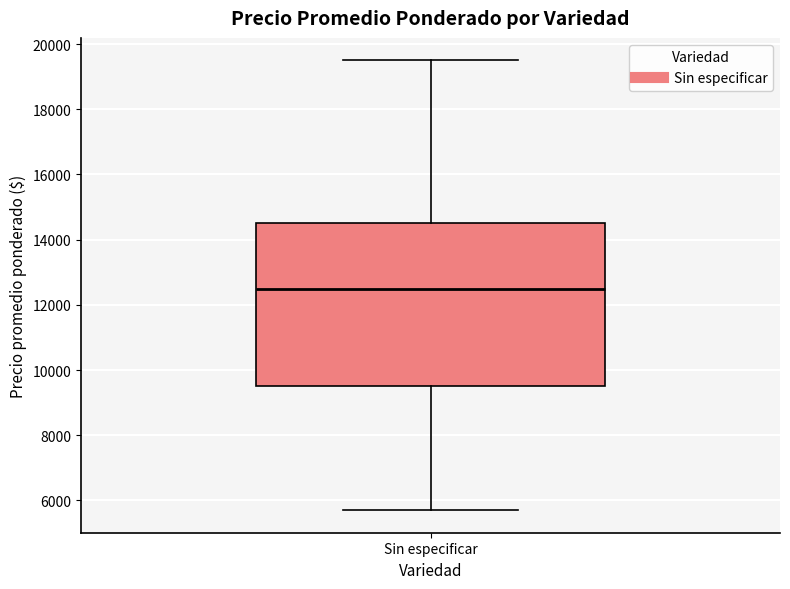

Where does the median line of the box for Sin especificar sit on the y-axis? The values are not printed on the chart, so give them approximately, as read against the axis.

12600